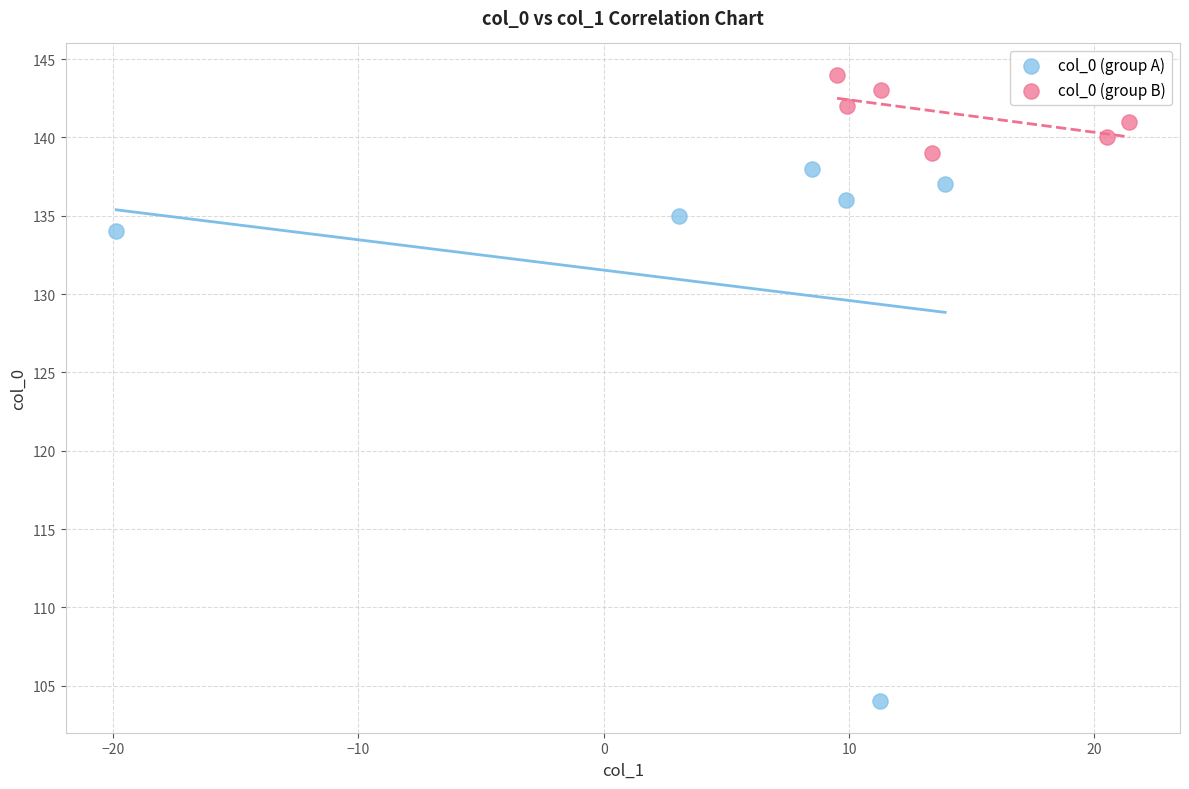

Which series contains the highest Y value?

col_0 (group B)